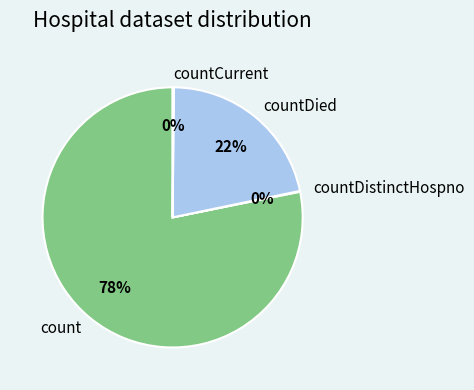

What percentage is the countDied slice, to the nearest percent?

22%